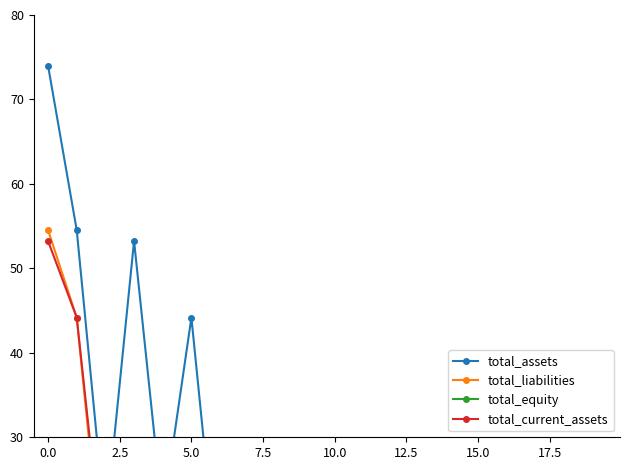

What is the label of the 19th point from the left?

18